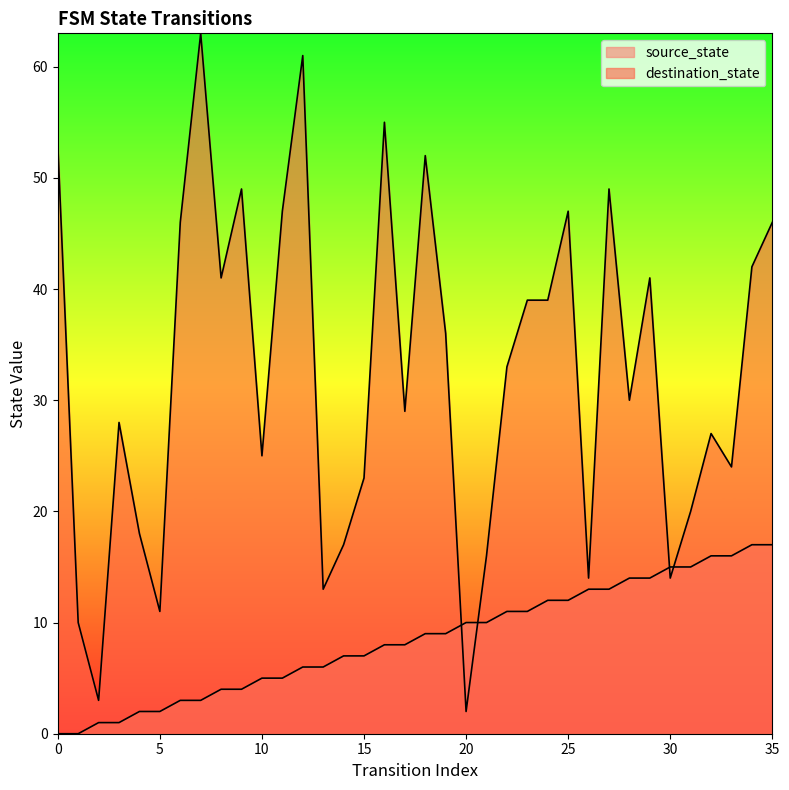

Which series has the largest total across all categories?

destination_state